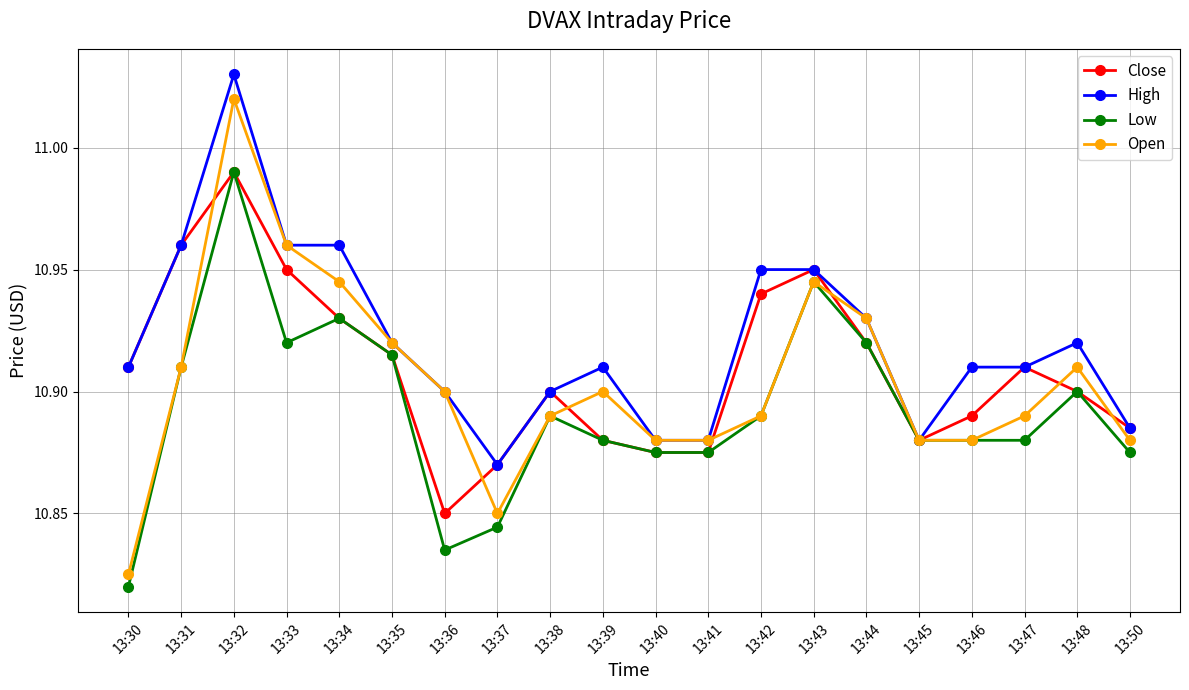

Count the number of categories in the chart.

20